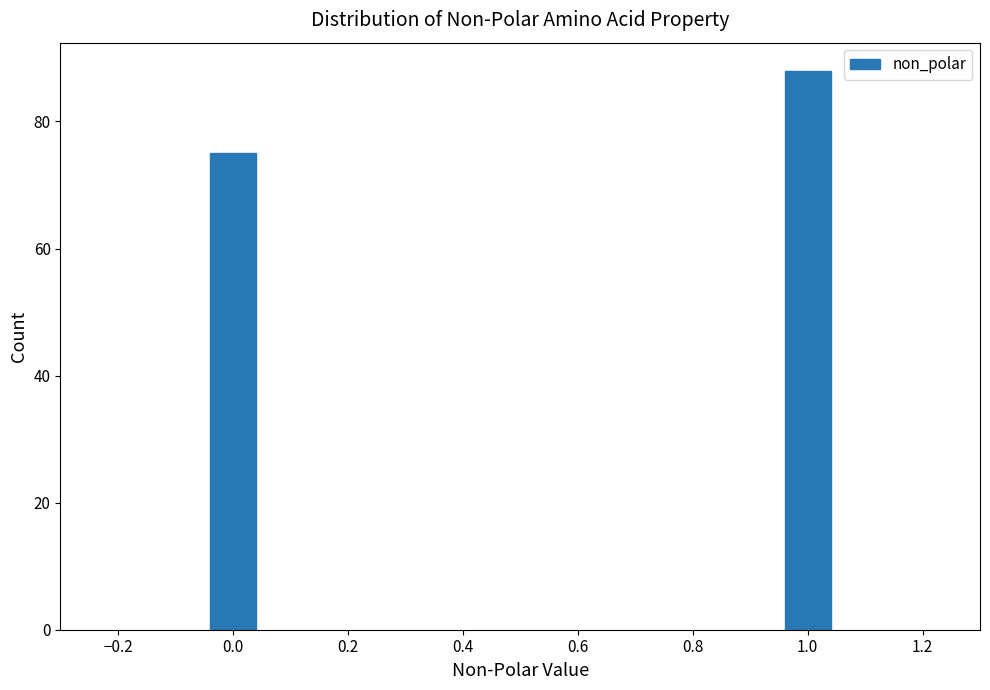

Reading left to right, what are all the values shown in this chart?

0.0=75	1.0=88